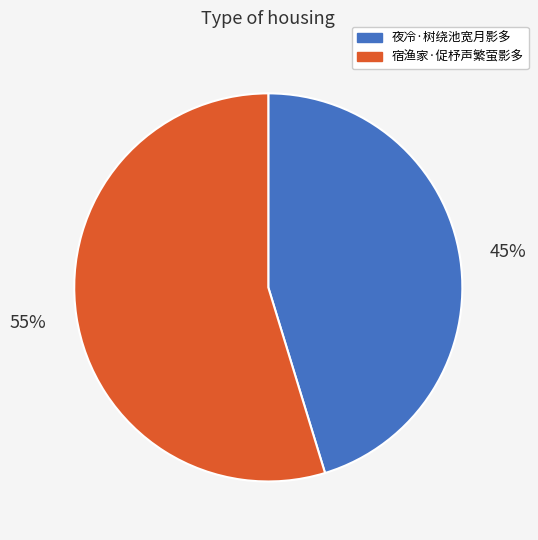

To the nearest percent, what percentage of the pie is 宿渔家·促杼声繁萤影多?

55%